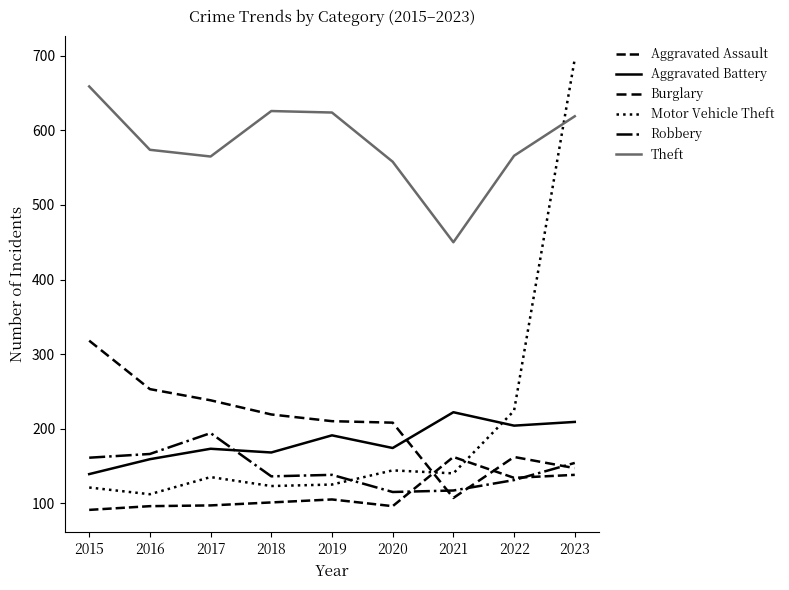

What is the highest value of the Burglary series?

318